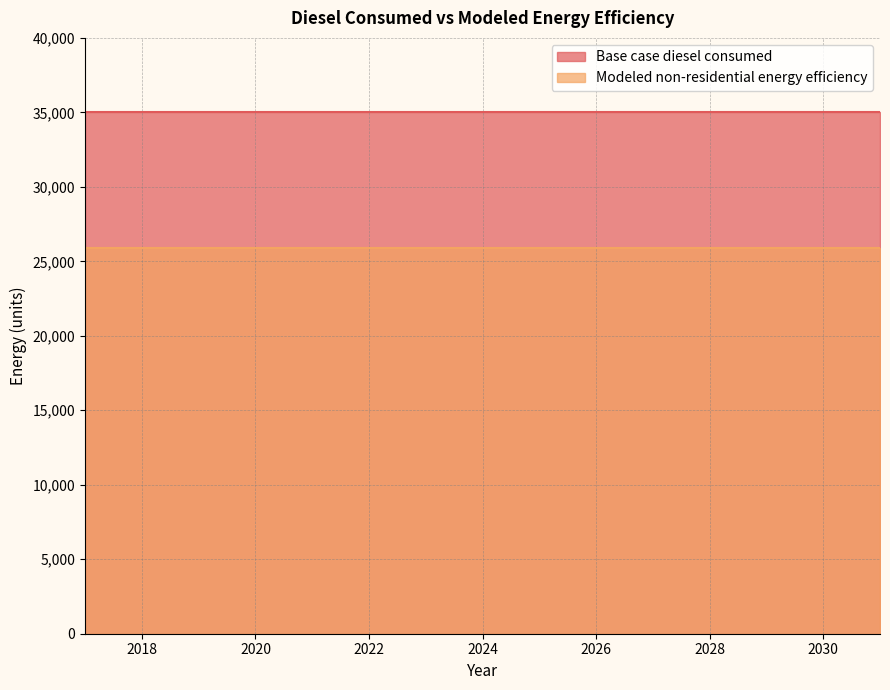

How many lines are shown in the chart?

2